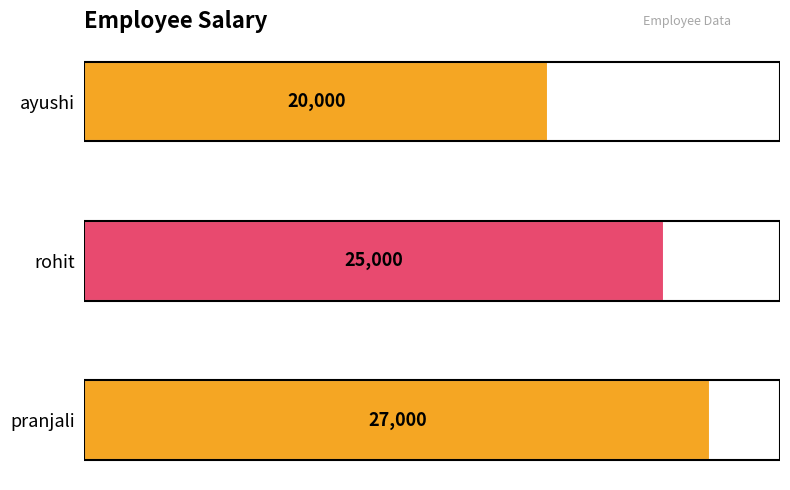

How many values are below 25000?

1